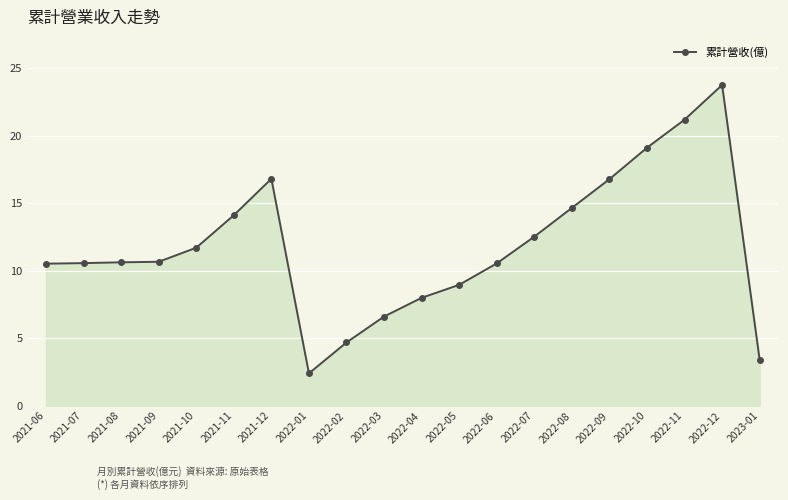

Which has a higher value, 2022-05 or 2022-01?

2022-05